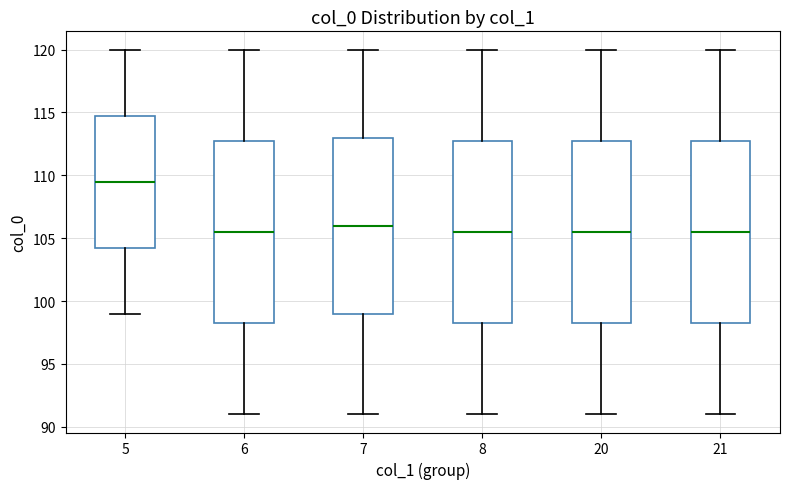

Reading left to right, transcribe this box plot: for each box, give where its median line is, the range the box spans, and where its two whiskers end, as read against the y-axis. The values are not printed on the chart, so give them approximately, as read against the axis.

5: median 109.5, box 104.5 to 115.0, whiskers 99.0 to 120.0
6: median 105.5, box 98.5 to 113.0, whiskers 91.0 to 120.0
7: median 106.0, box 99.0 to 113.0, whiskers 91.0 to 120.0
8: median 105.5, box 98.5 to 113.0, whiskers 91.0 to 120.0
20: median 105.5, box 98.5 to 113.0, whiskers 91.0 to 120.0
21: median 105.5, box 98.5 to 113.0, whiskers 91.0 to 120.0